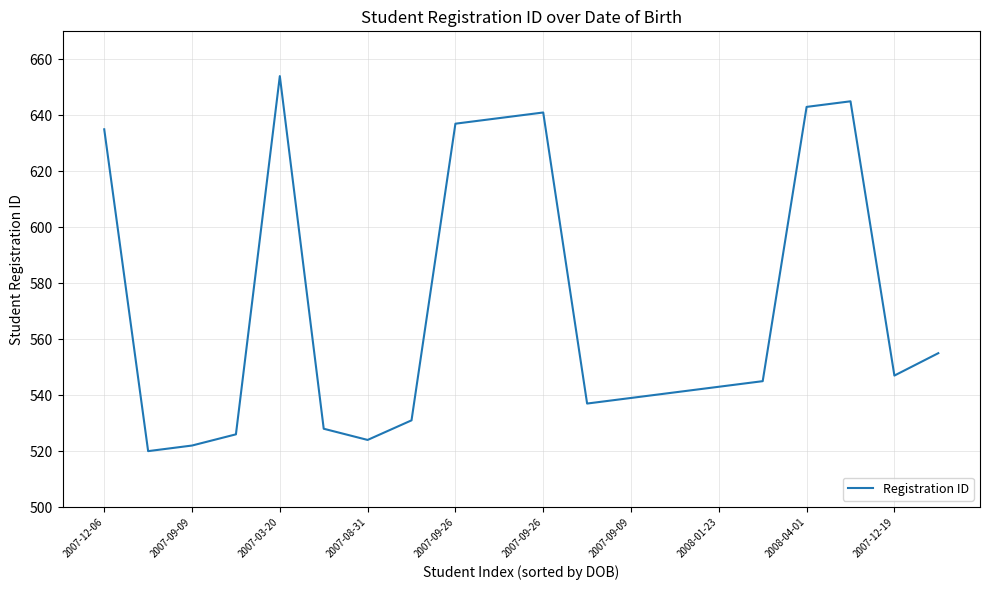

What is the difference between the maximum and minimum values?

134